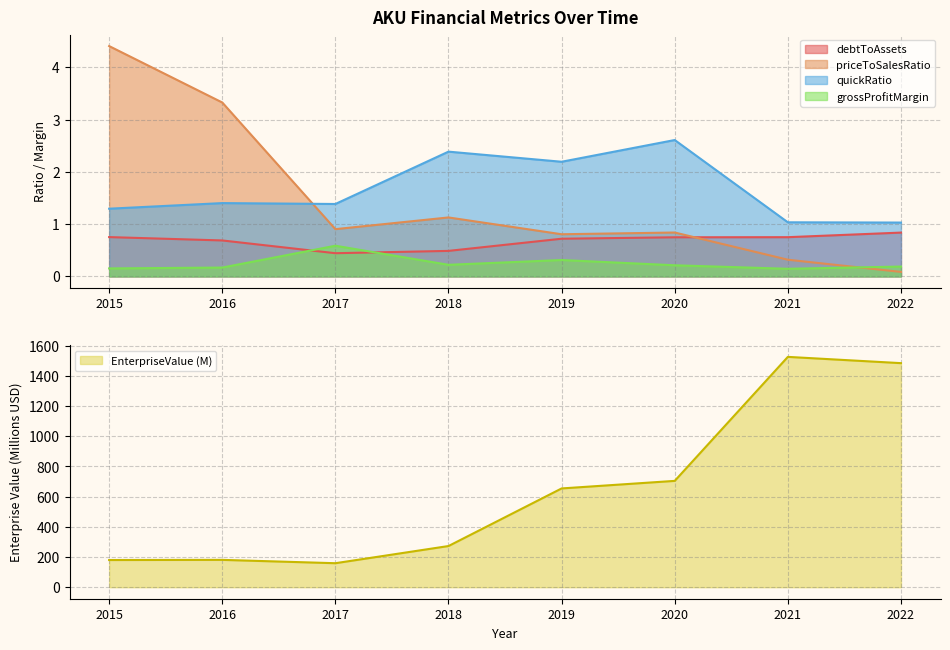

Which label corresponds to the largest value in the chart?

2021